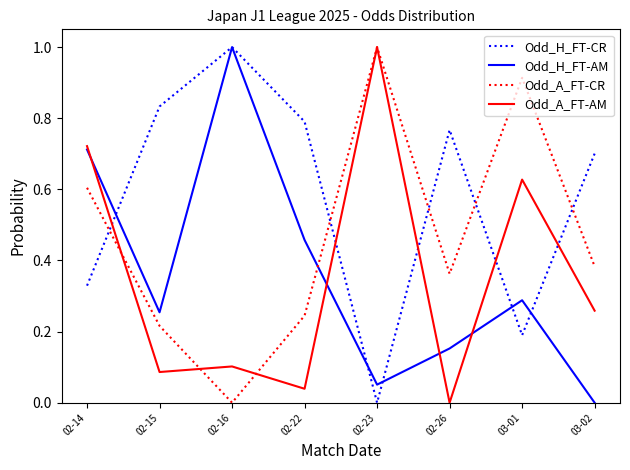

Does the chart display data point markers on the line(s)?

No